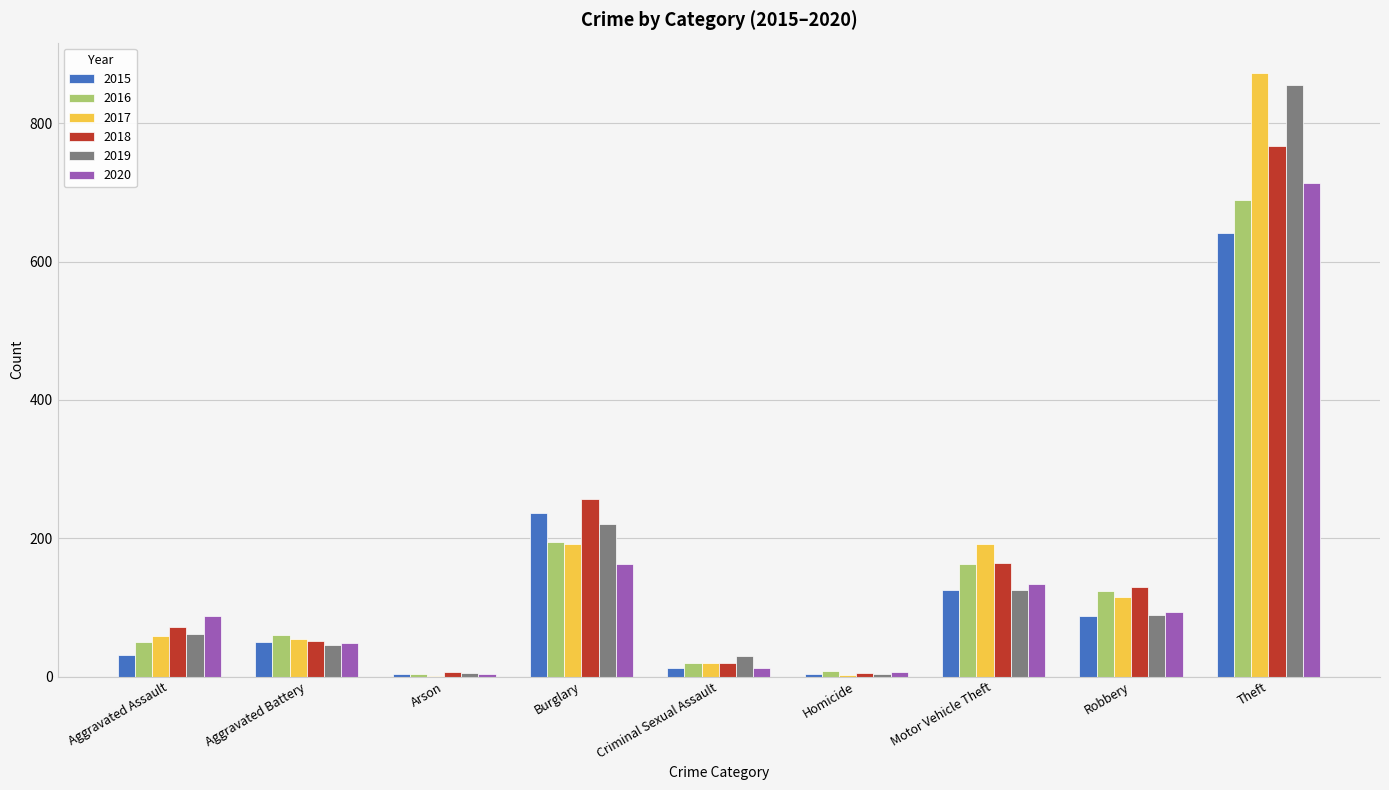

Are the bars horizontal?

No